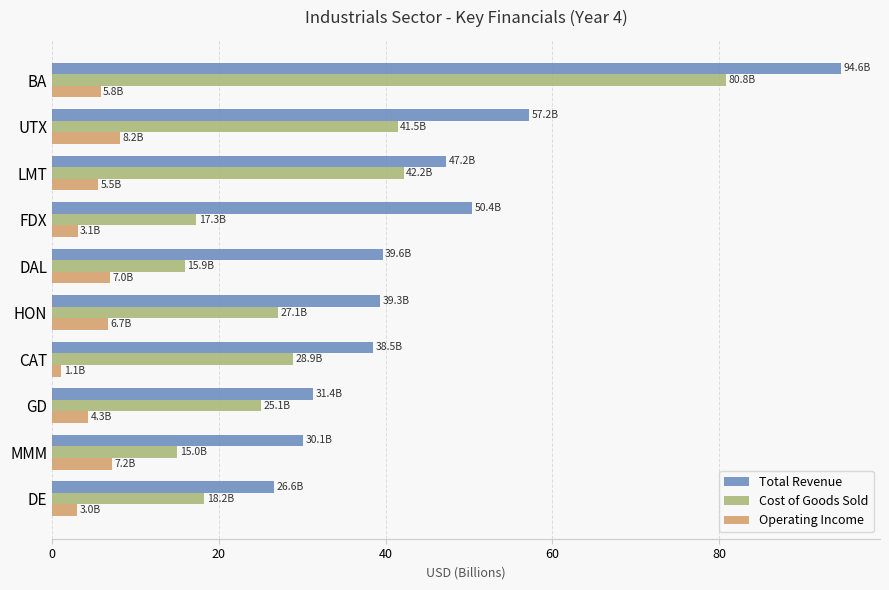

True or false: Total Revenue has a value of 33.2 at BA.

False